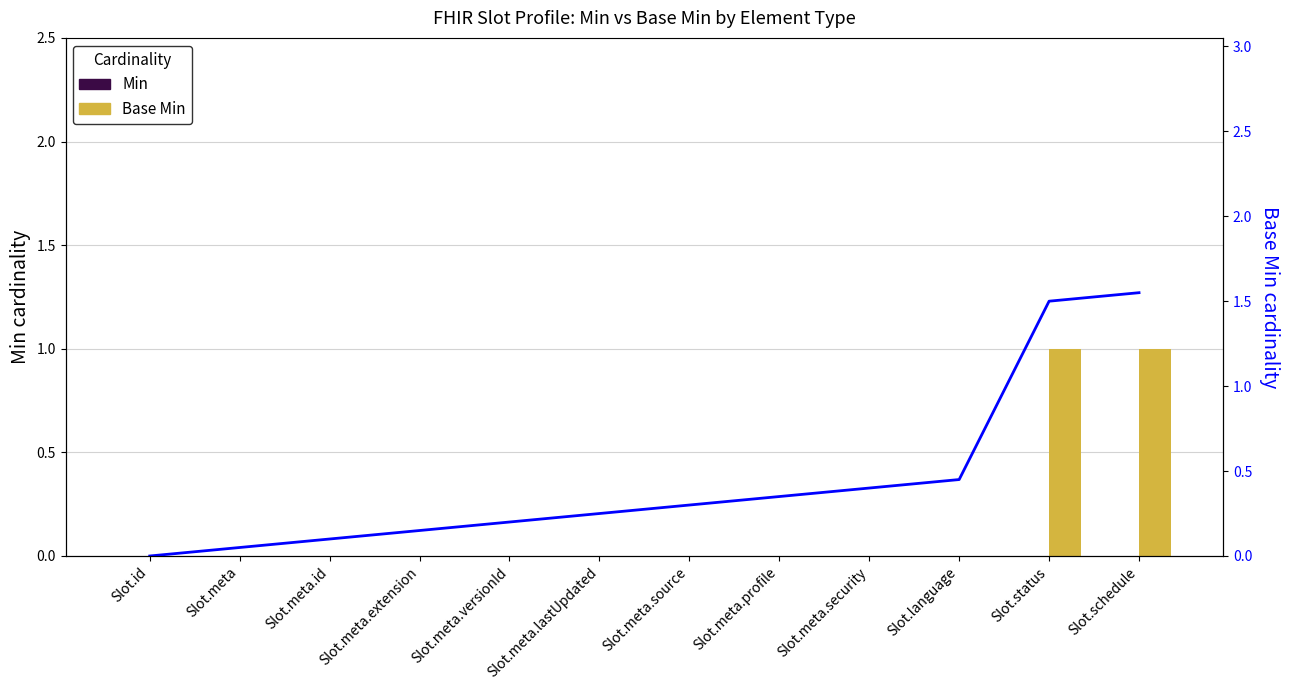

At how many categories does at least one series exceed 0?

11